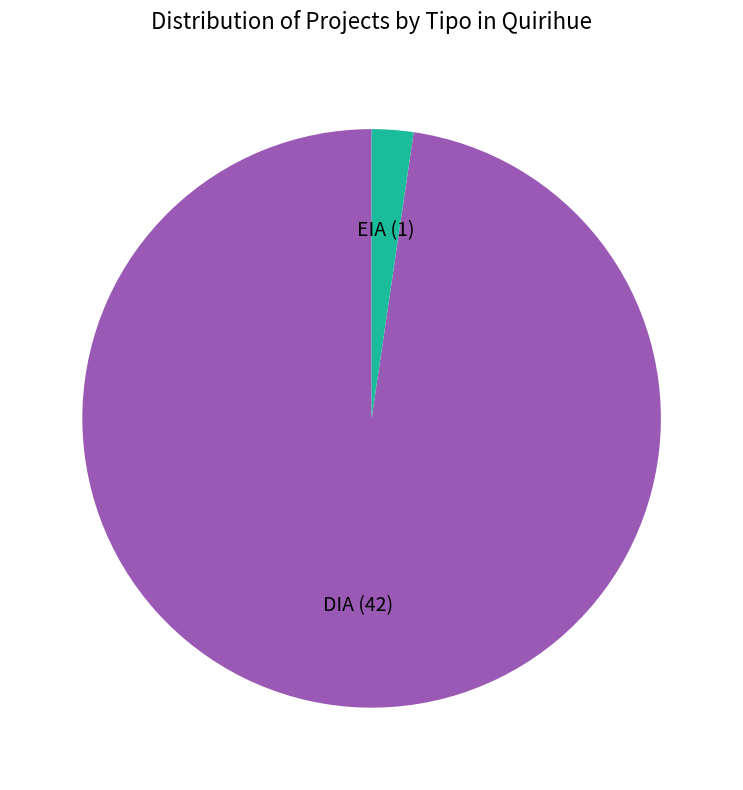

Do DIA and EIA together represent more than half of the pie?

Yes